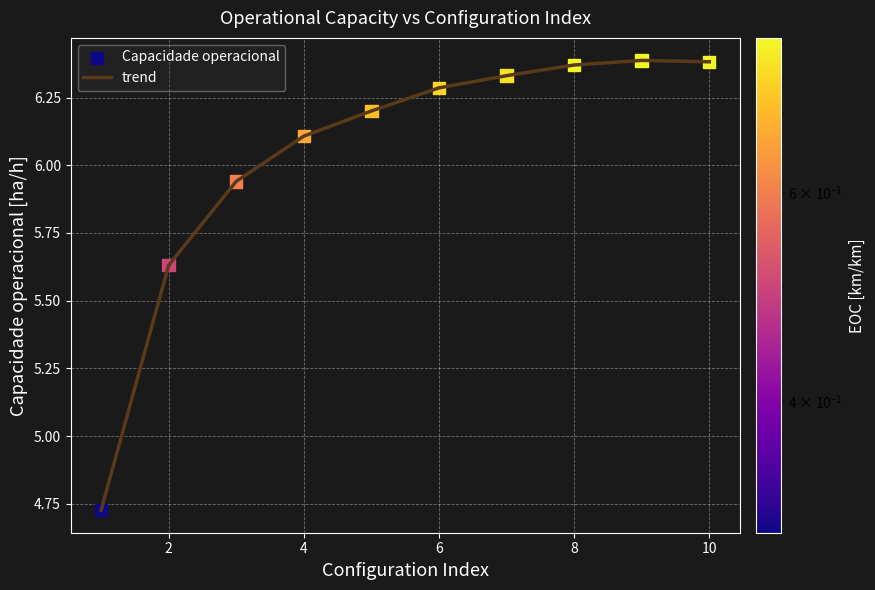

What is the difference between the maximum and minimum values?

1.7